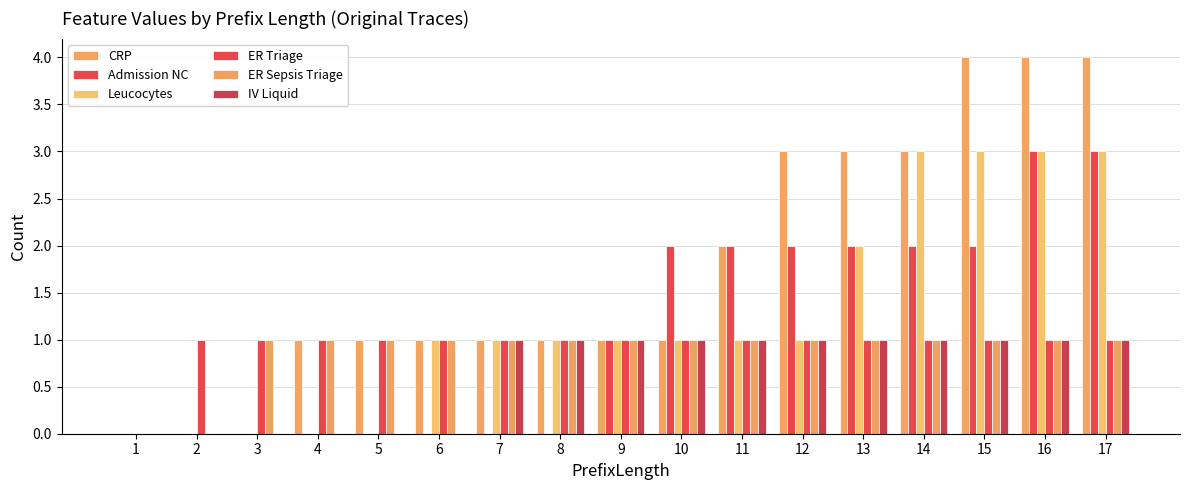

What is the approximate value of CRP at 16?

4